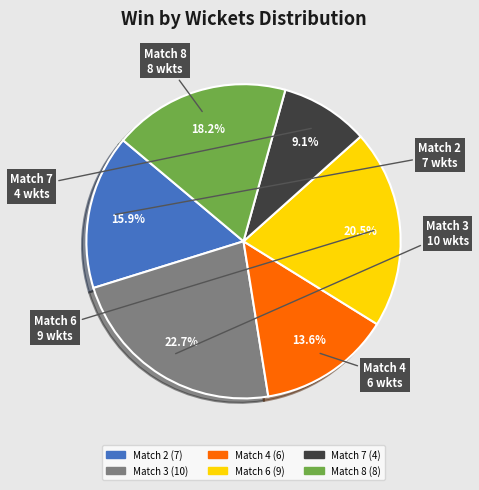

To the nearest percent, what portion does Match 2 (7) represent?

16%